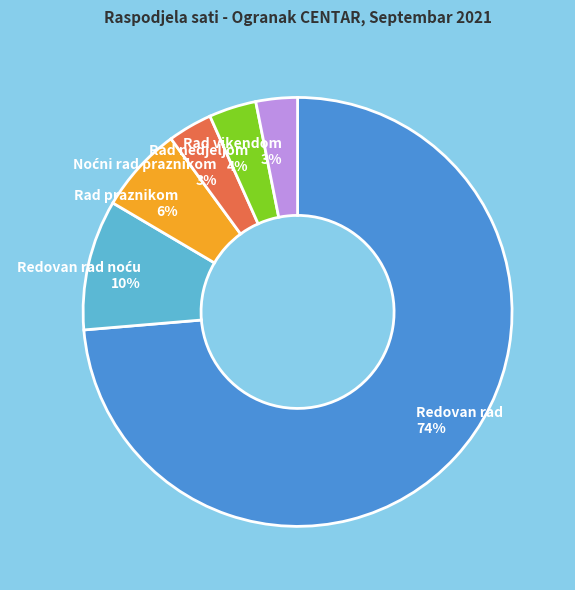

Count the number of slices in the pie.

6